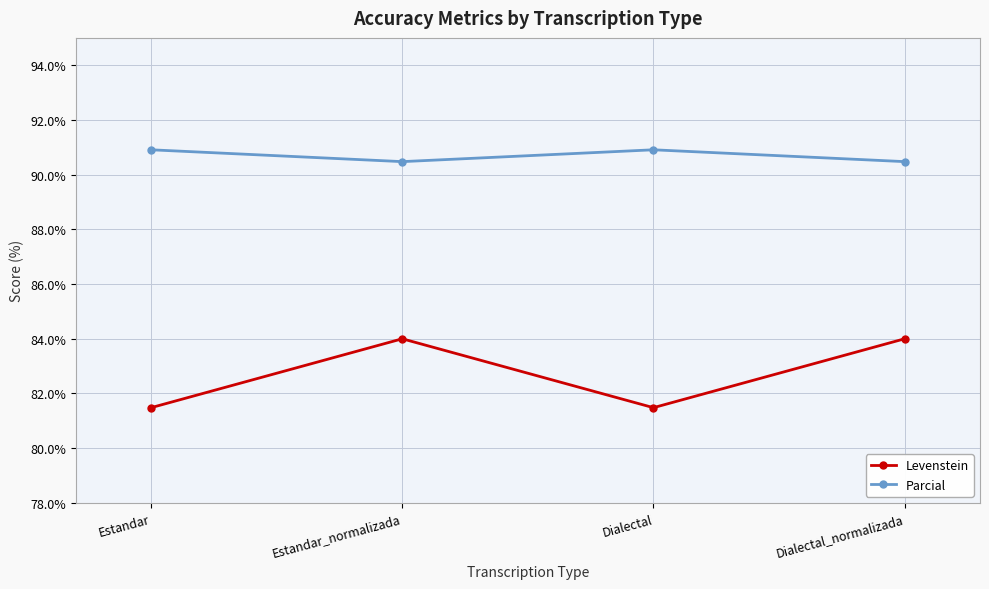

Does the chart have visible grid lines?

Yes